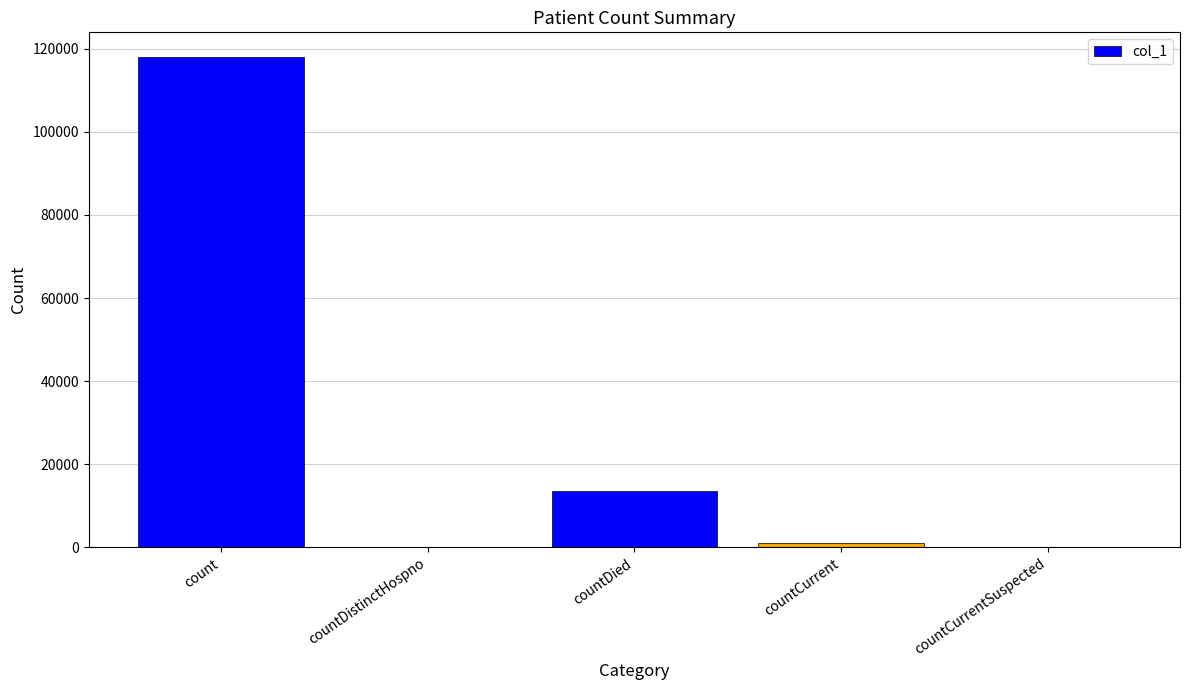

What is the sum of all values?

132639